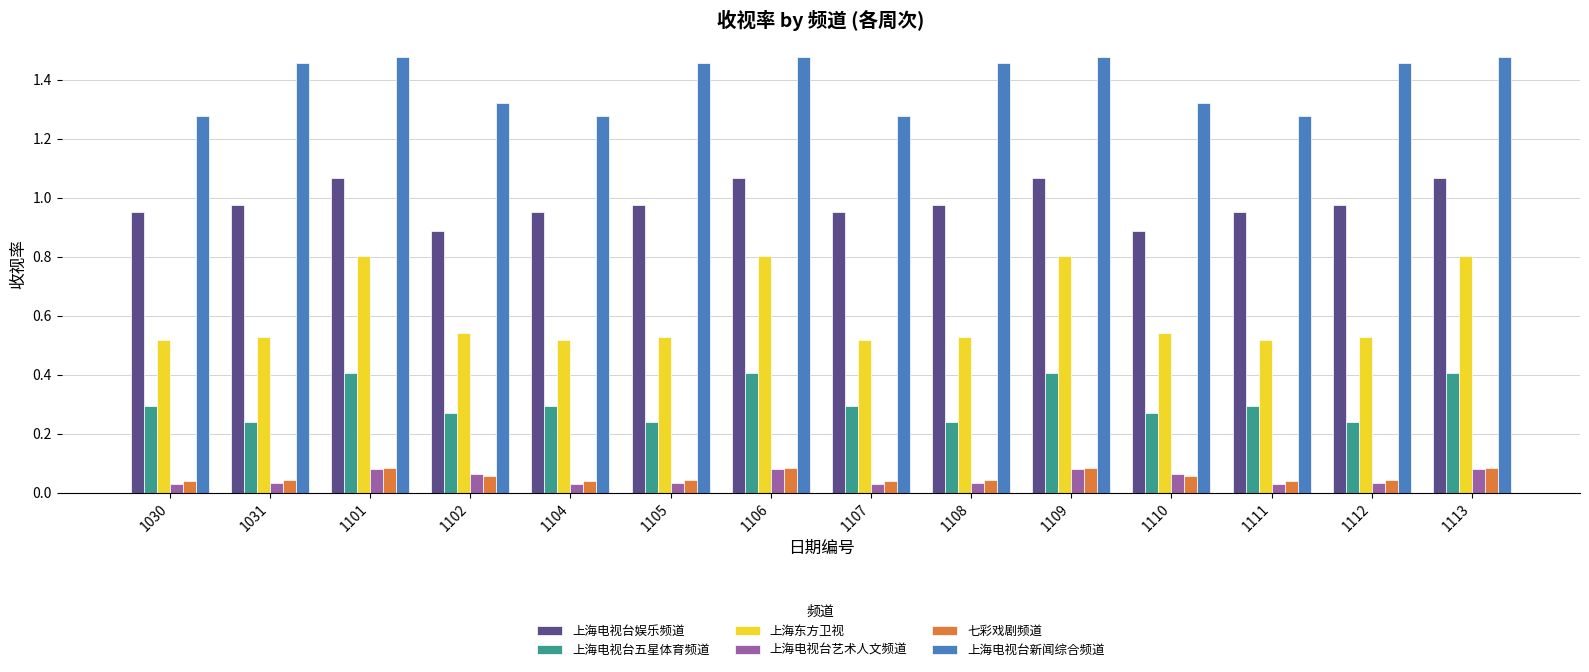

Between 1031 and 1113, which series saw the biggest shift?

上海东方卫视